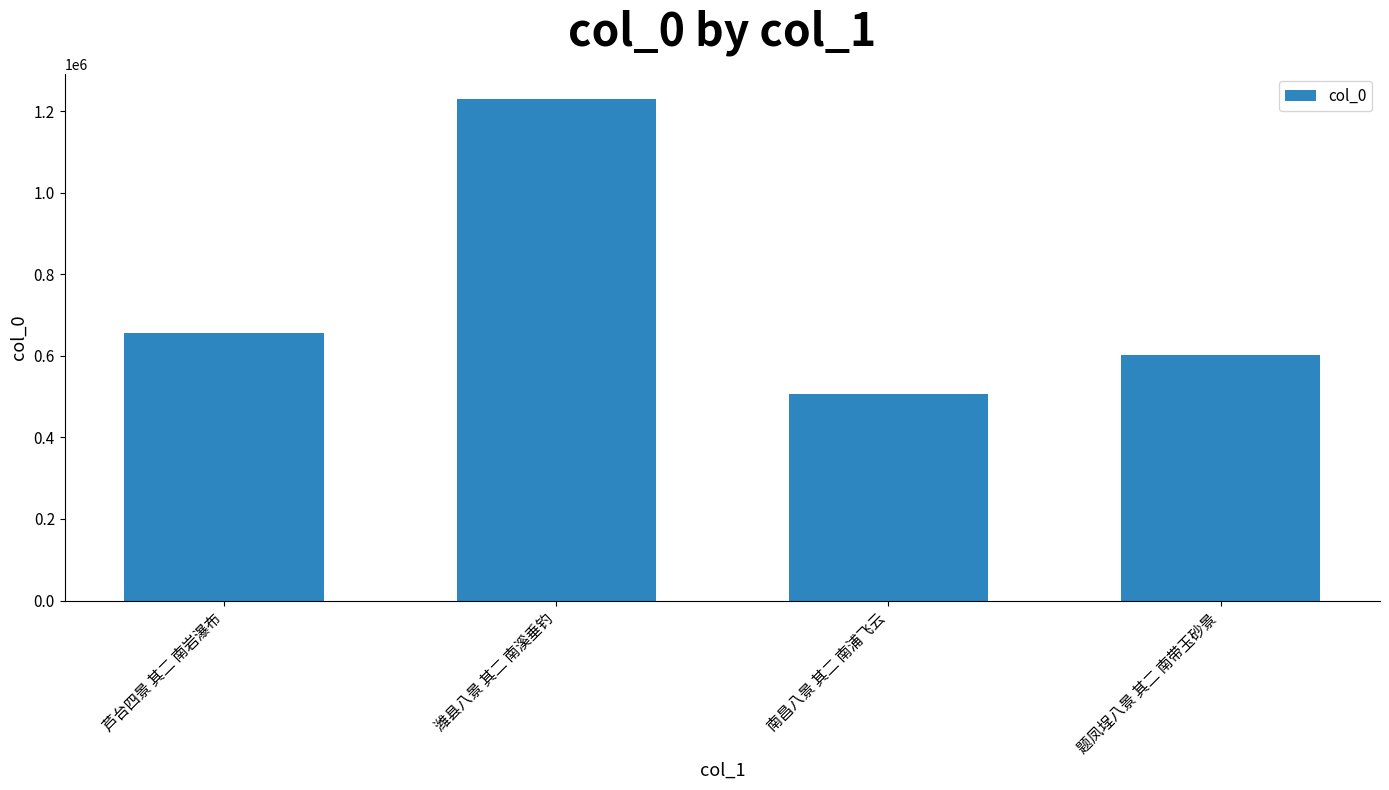

Reading left to right, transcribe all the data shown in this chart.

芦台四景 其二 南岩瀑布=657119	潍县八景 其二 南溪垂钓=1230166	南昌八景 其二 南浦飞云=506626	题凤埕八景 其二 南带玉砂景=601164